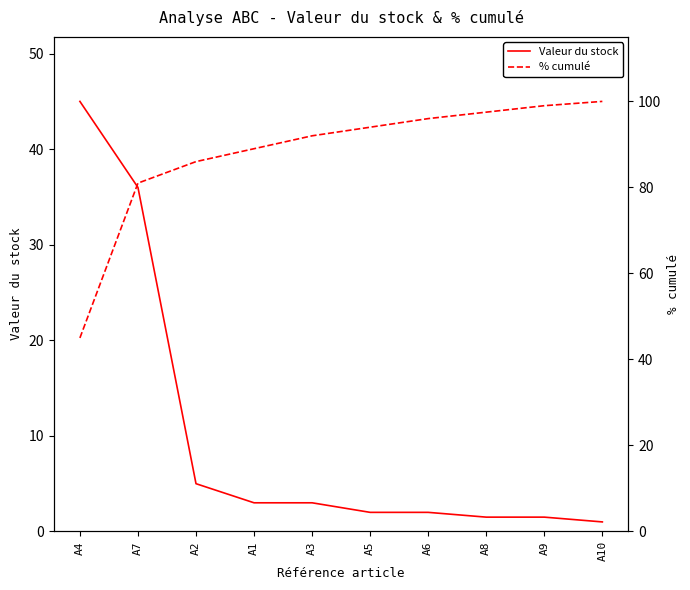

Is it true that % cumulé equals 94.0 at A5?

True